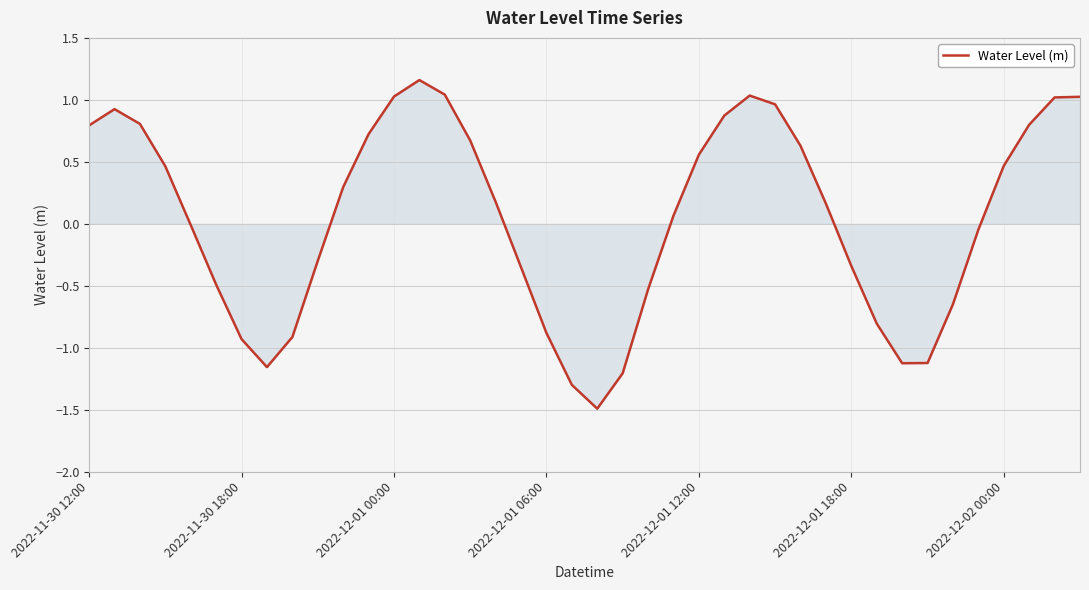

What is the smallest value displayed?

-1.5